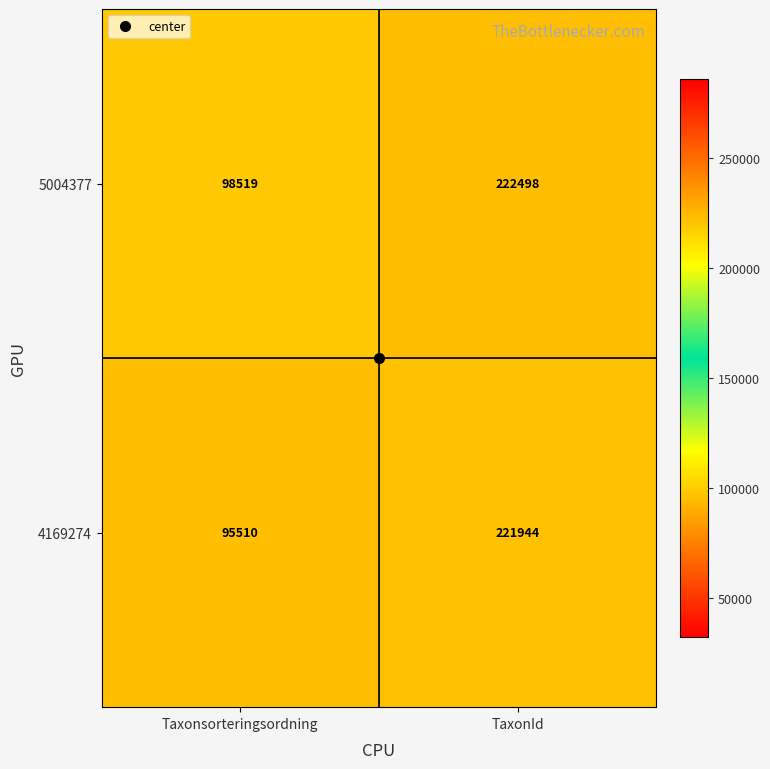

At which category is the sum across all series the highest?

TaxonId